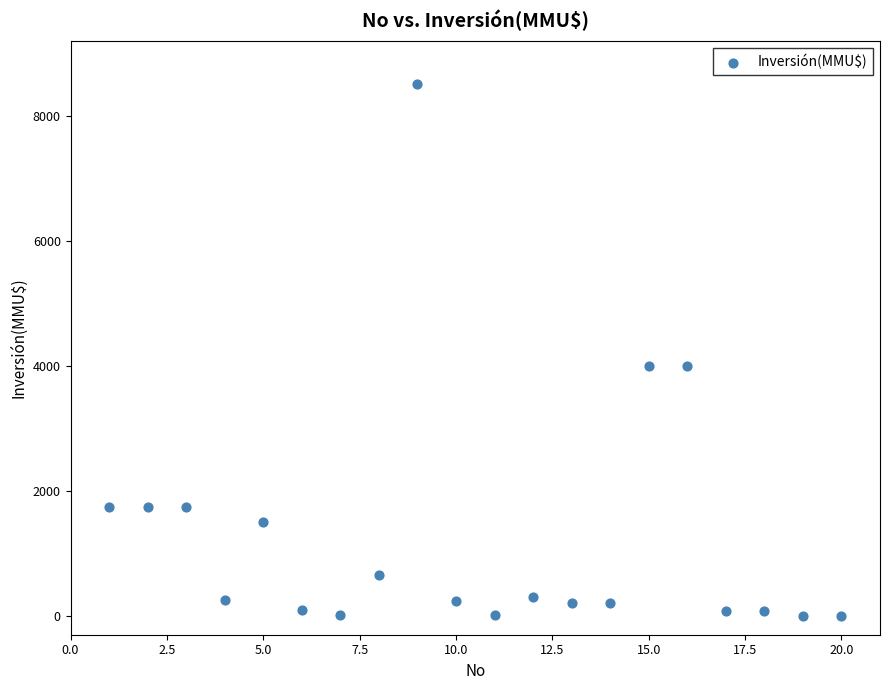

What is the range of Y values (max minus min)?

8521